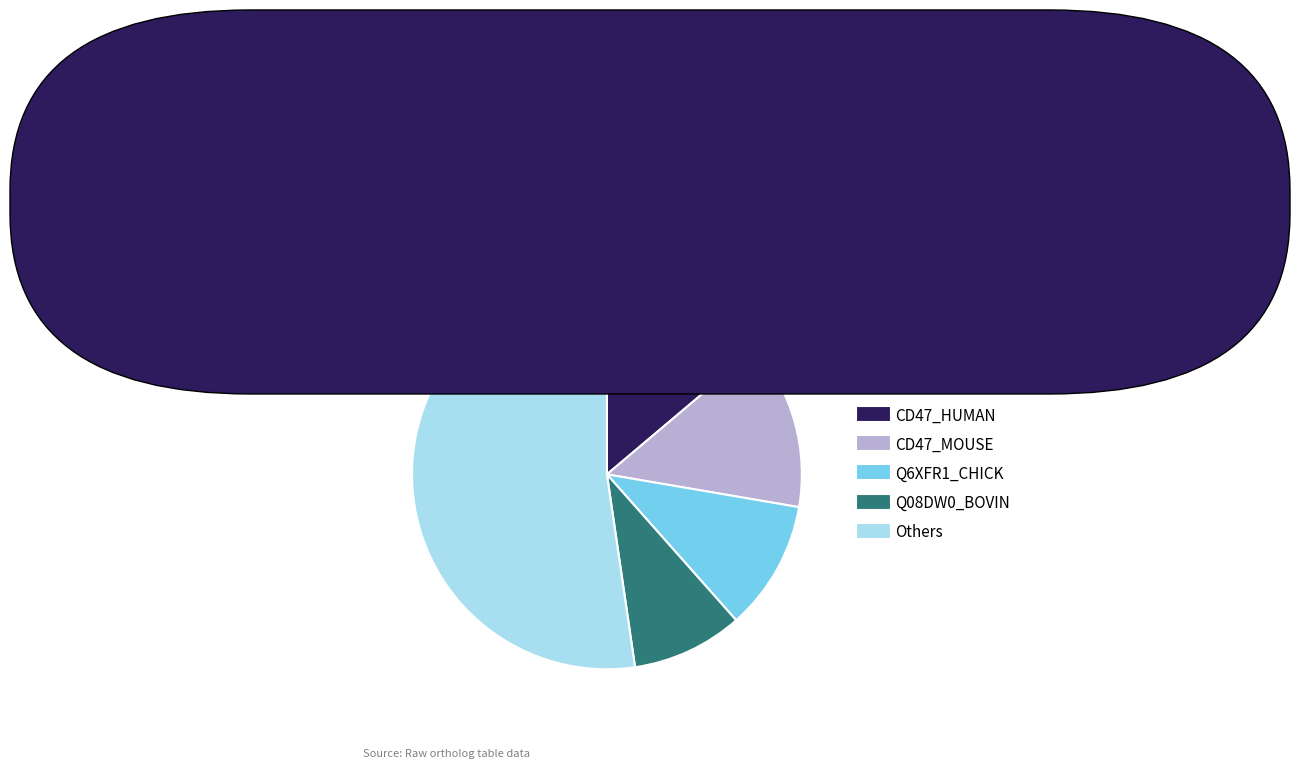

Does any single category account for the majority?

Yes